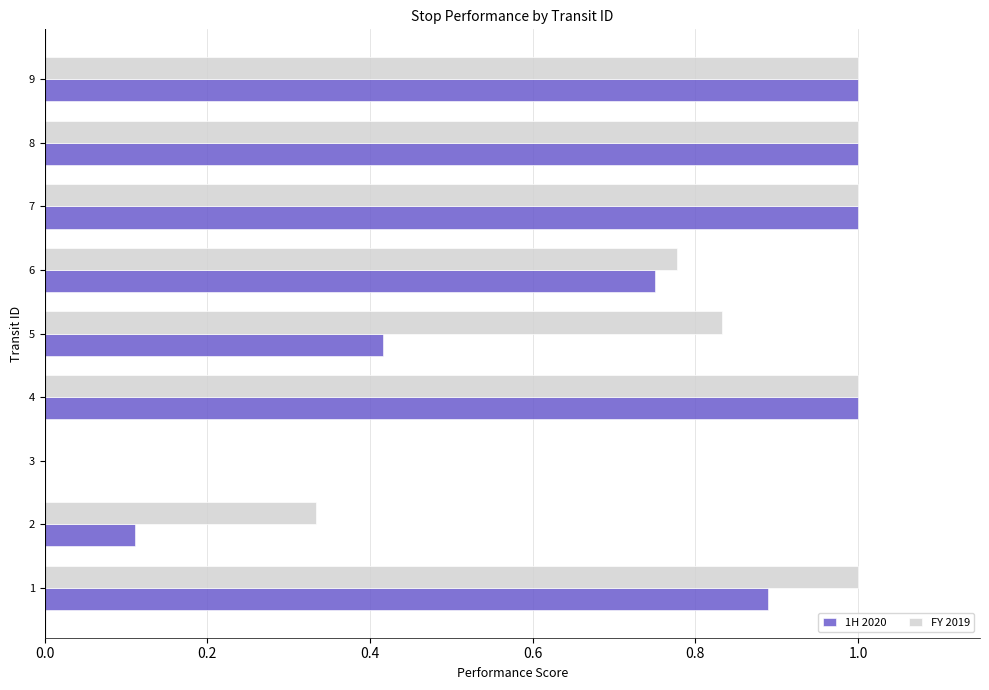

What are all the series names shown in the legend?

1H 2020, FY 2019